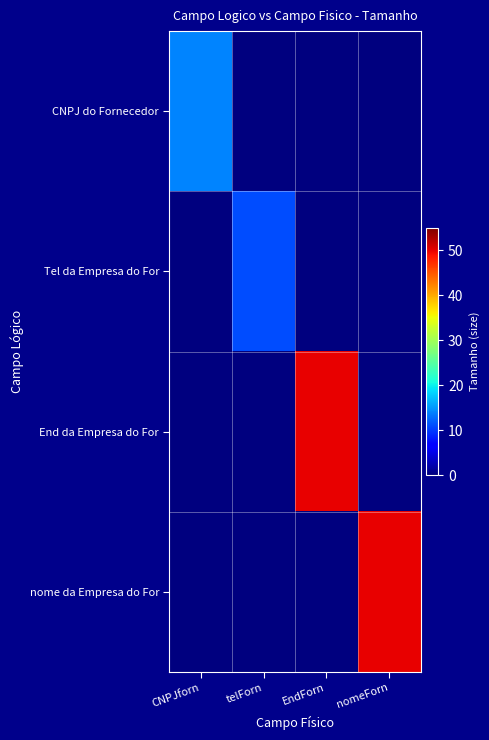

What is the total value across all series at nomeForn?

50